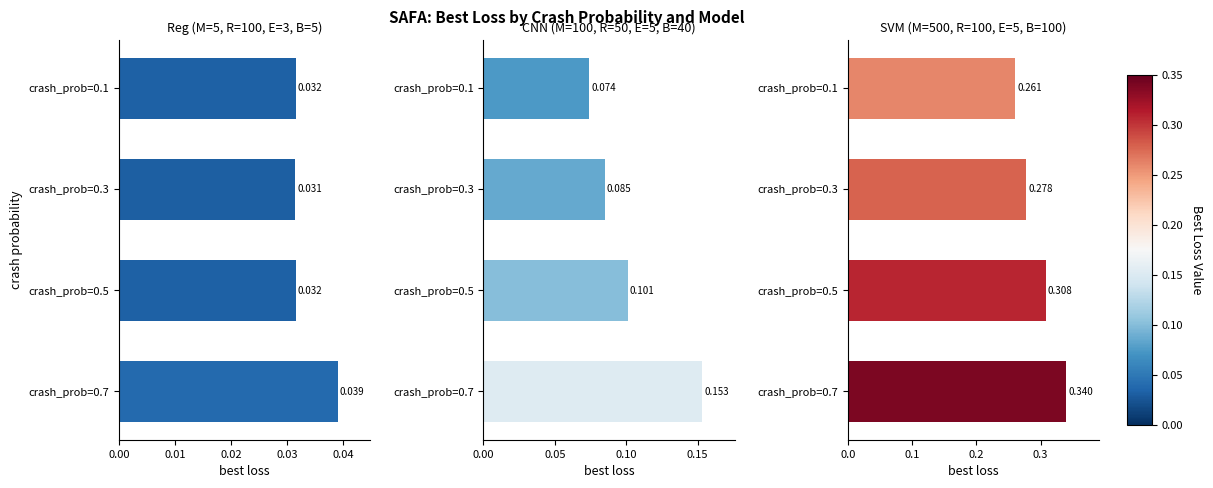

What is the greatest value displayed?

0.3